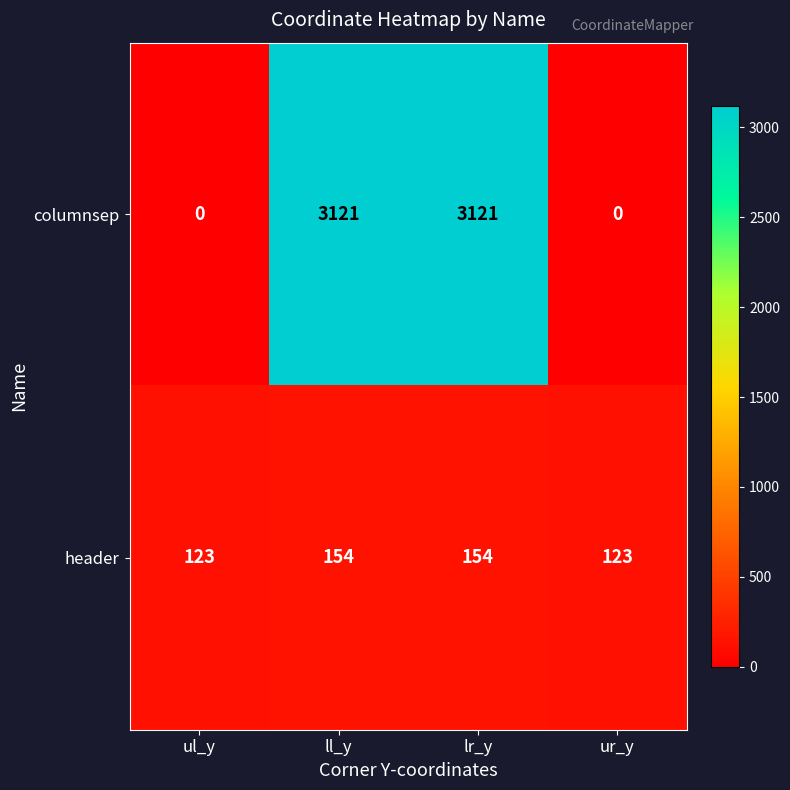

What is the approximate value of header at lr_y, to the nearest 5?

155